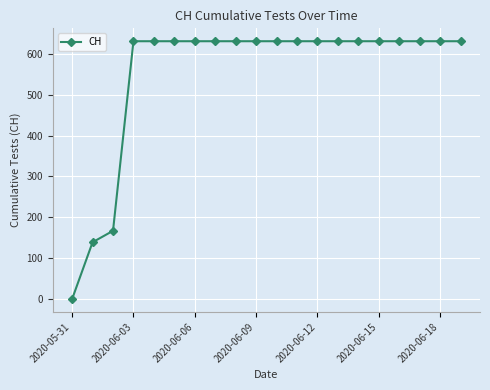

What is the value of the 17th point from the left?

631